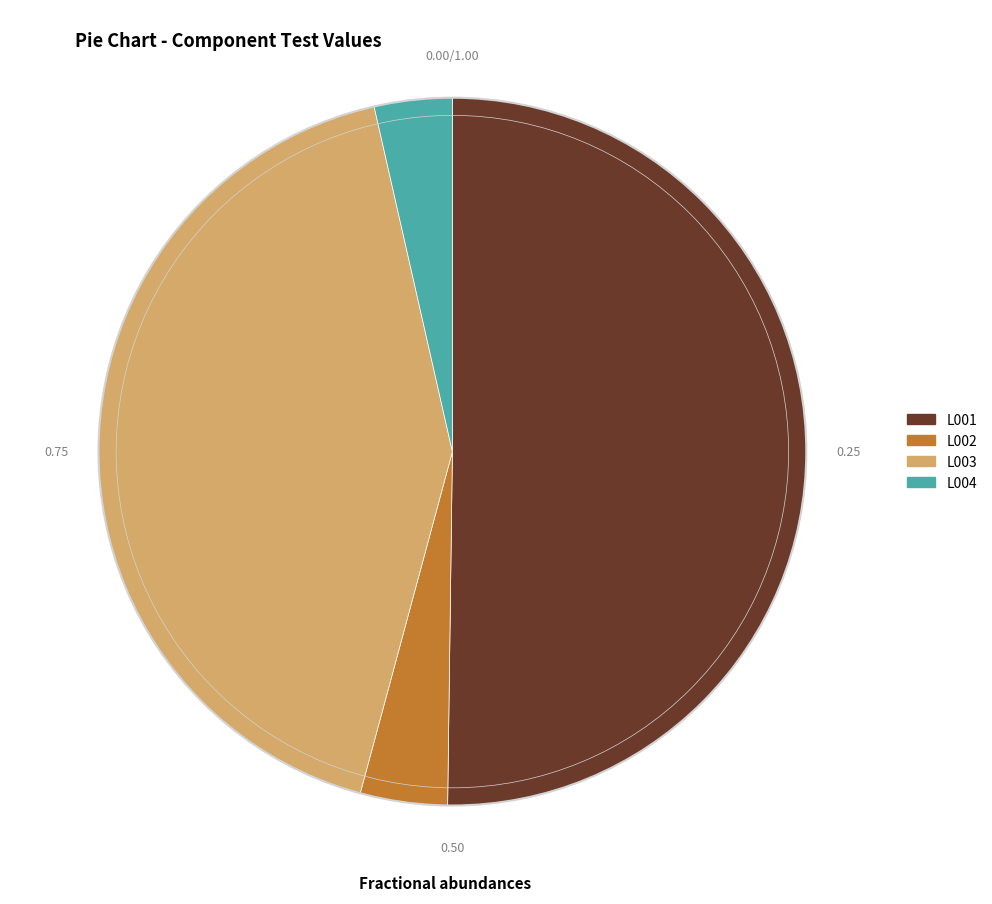

Combined, do L004 and L003 account for over 50%?

No